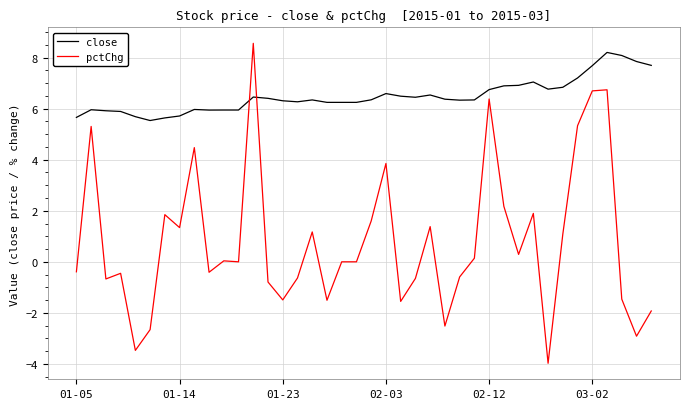

Which series has the largest range (max minus min)?

pctChg